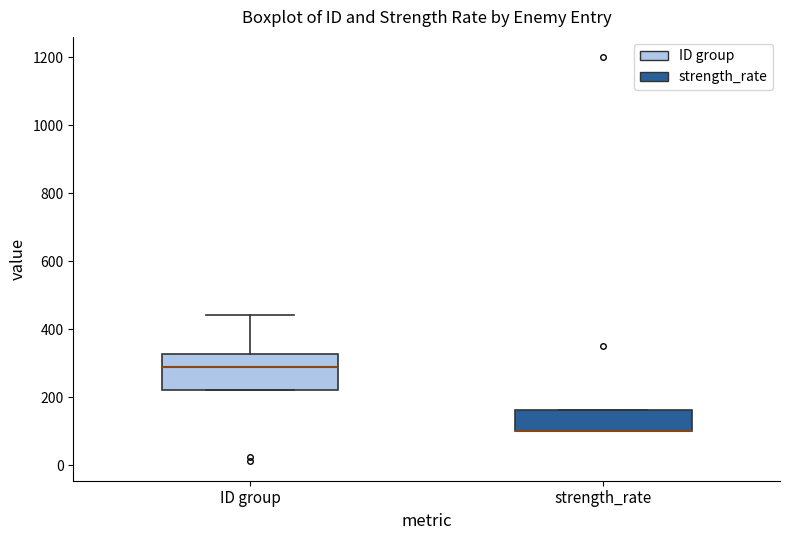

Reading left to right, transcribe this box plot: for each box, give where its median line is, the range the box spans, and where its two whiskers end, as read against the y-axis. The values are not printed on the chart, so give them approximately, as read against the axis.

ID group: median 280, box 220 to 320, whiskers 220 to 440
strength_rate: median 100 (drawn on the box's lower edge), box 100 to 160, whiskers 100 to 160